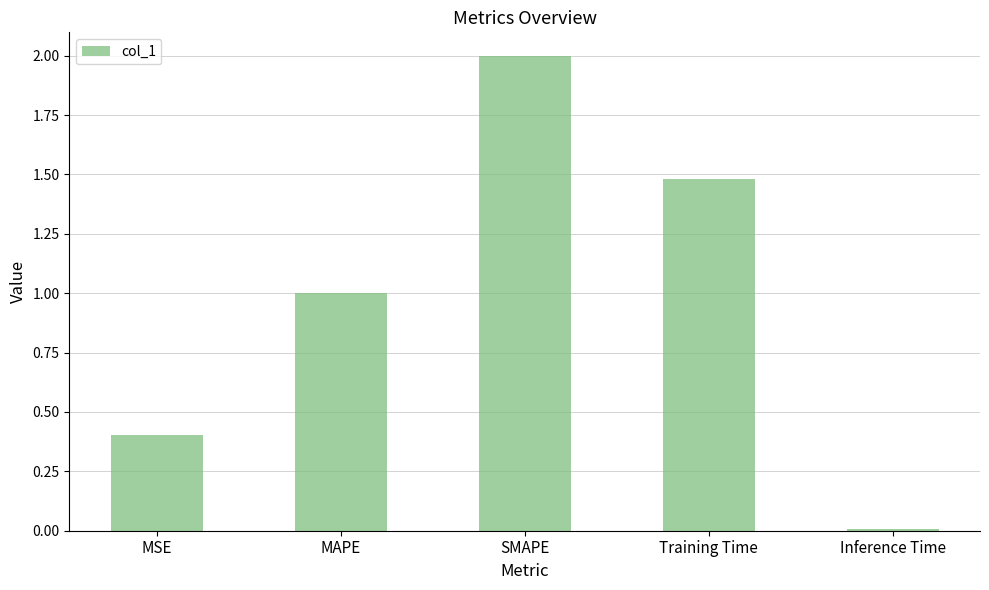

The value at MSE is 0.3. True or false?

False